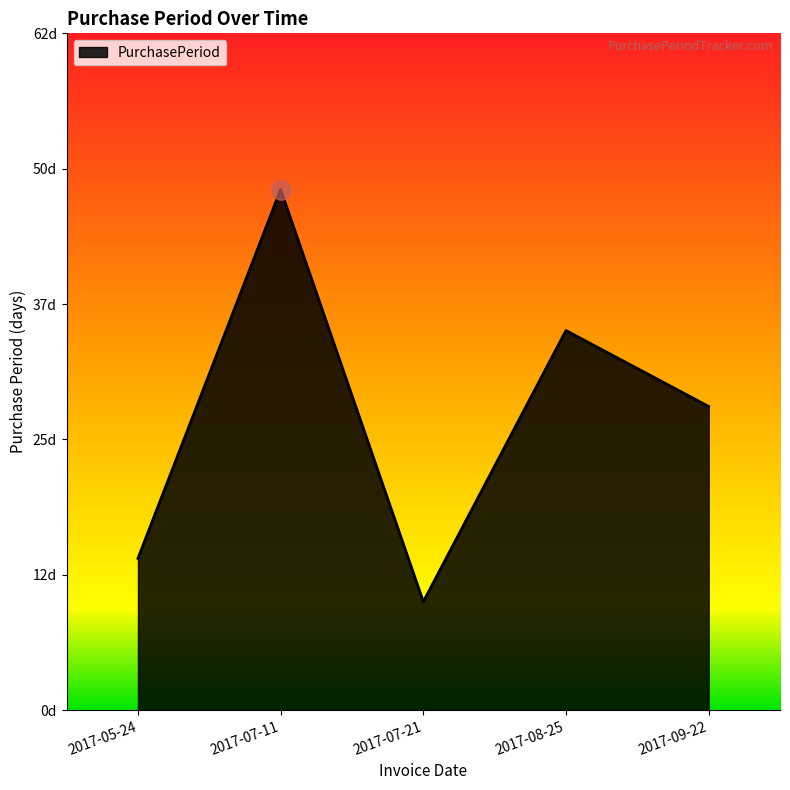

At which category does the data reach its first local valley?

2017-07-21